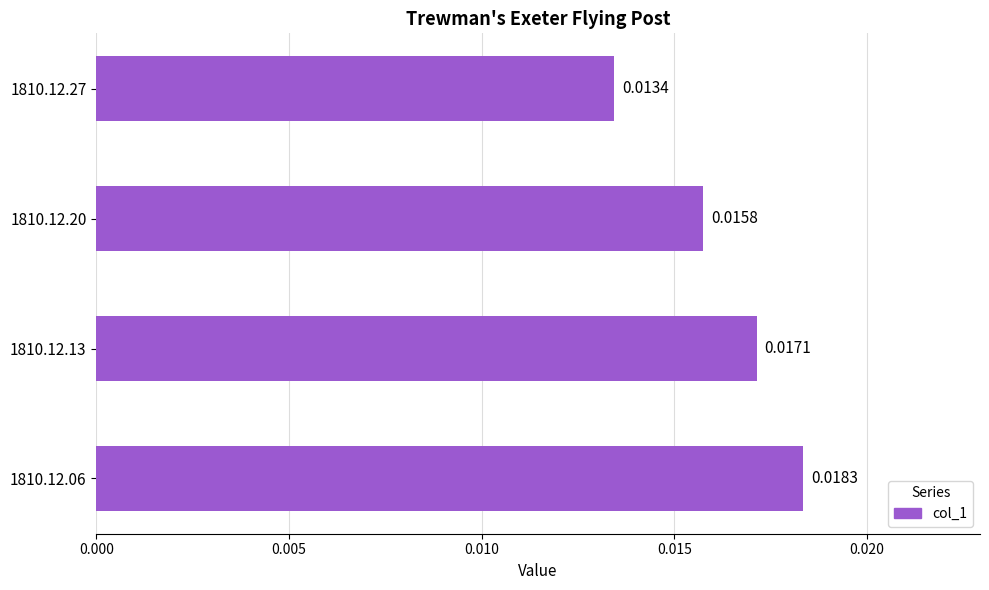

Between 1810.12.20 and 1810.12.06, which is larger?

1810.12.06